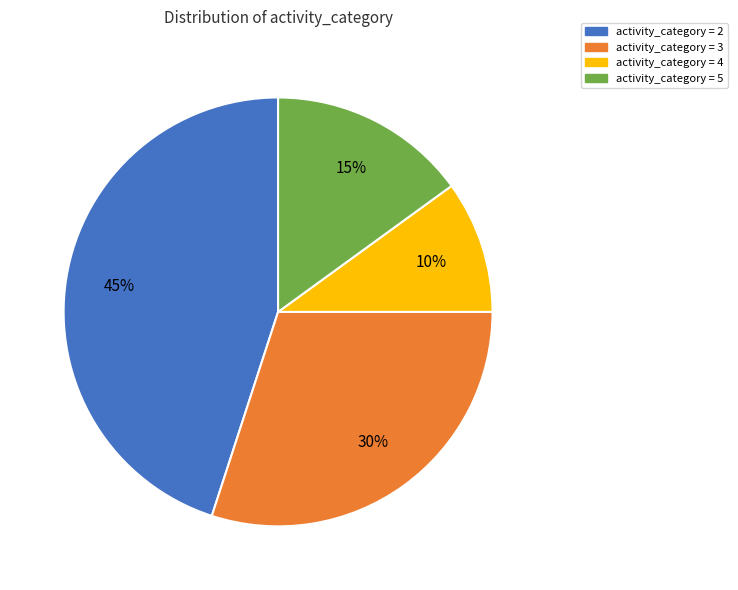

Is there any slice that represents more than half of the pie?

No